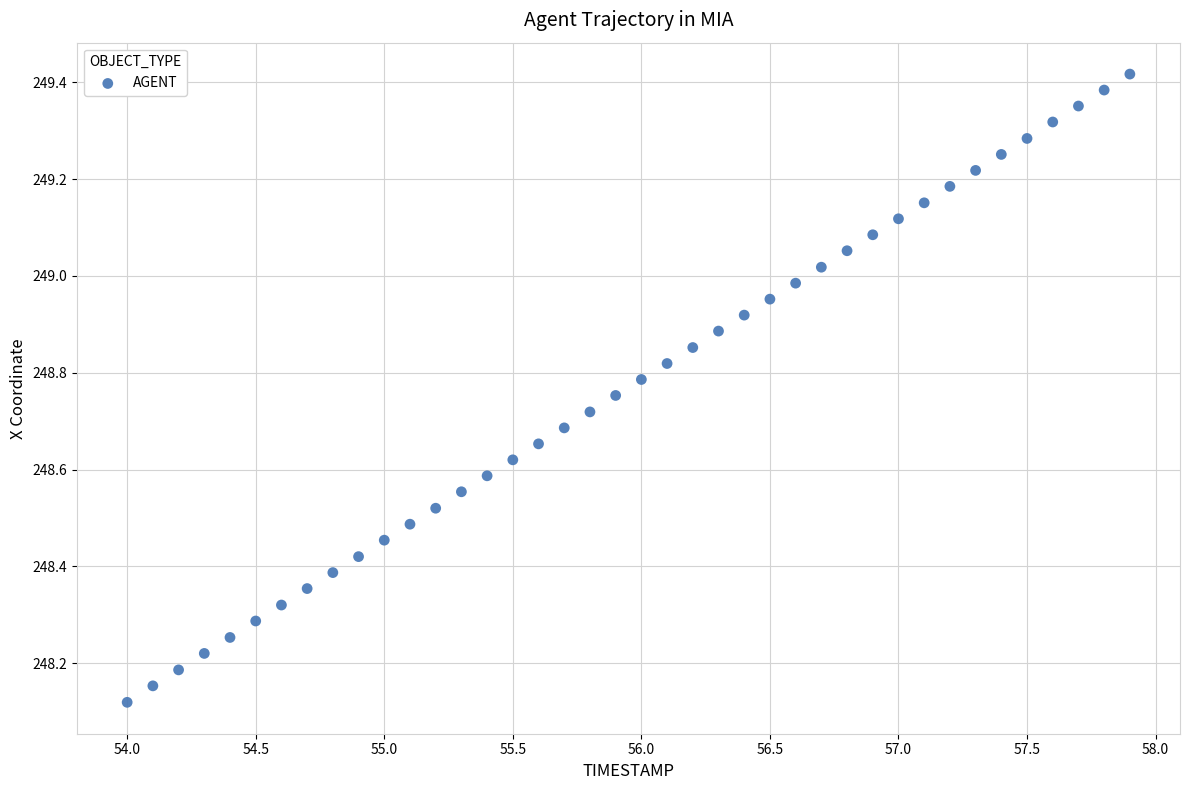

What is the range of Y values (max minus min)?

1.3